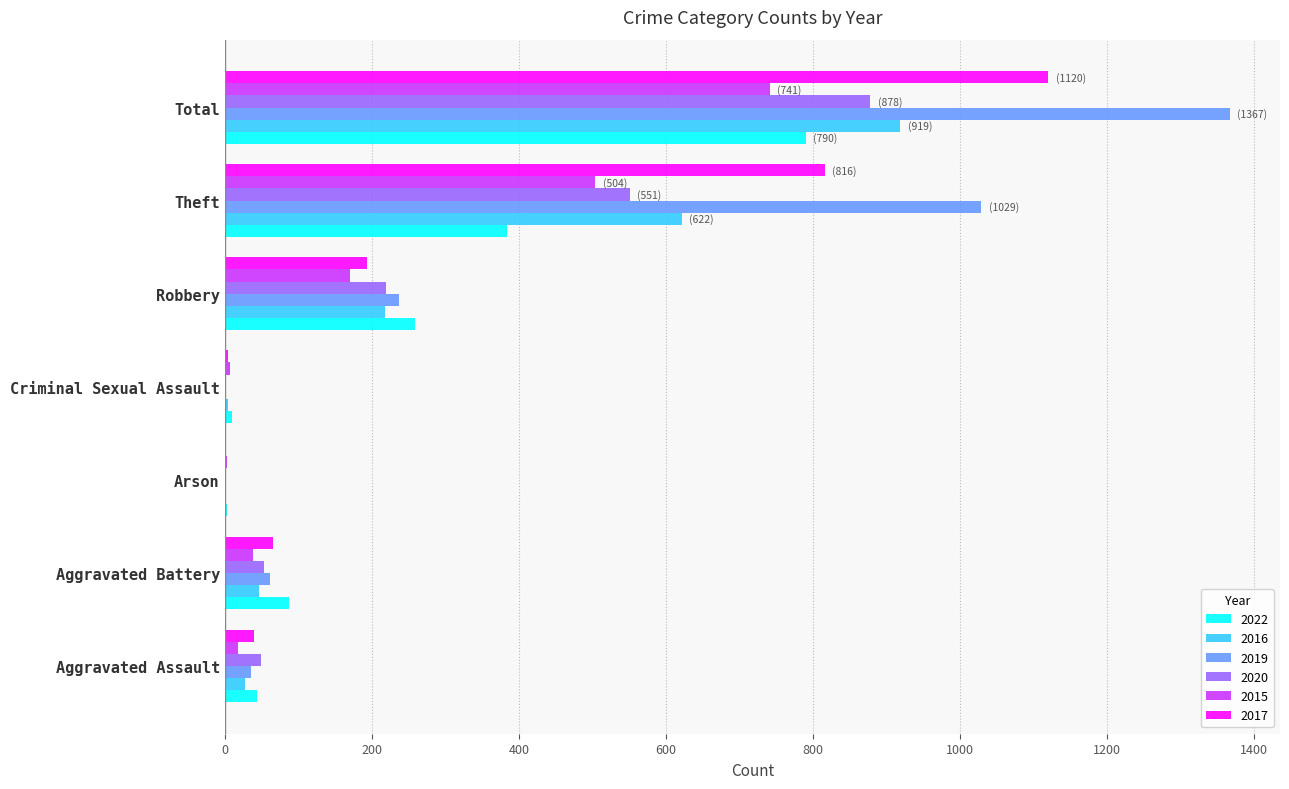

How many distinct data groups are displayed?

6